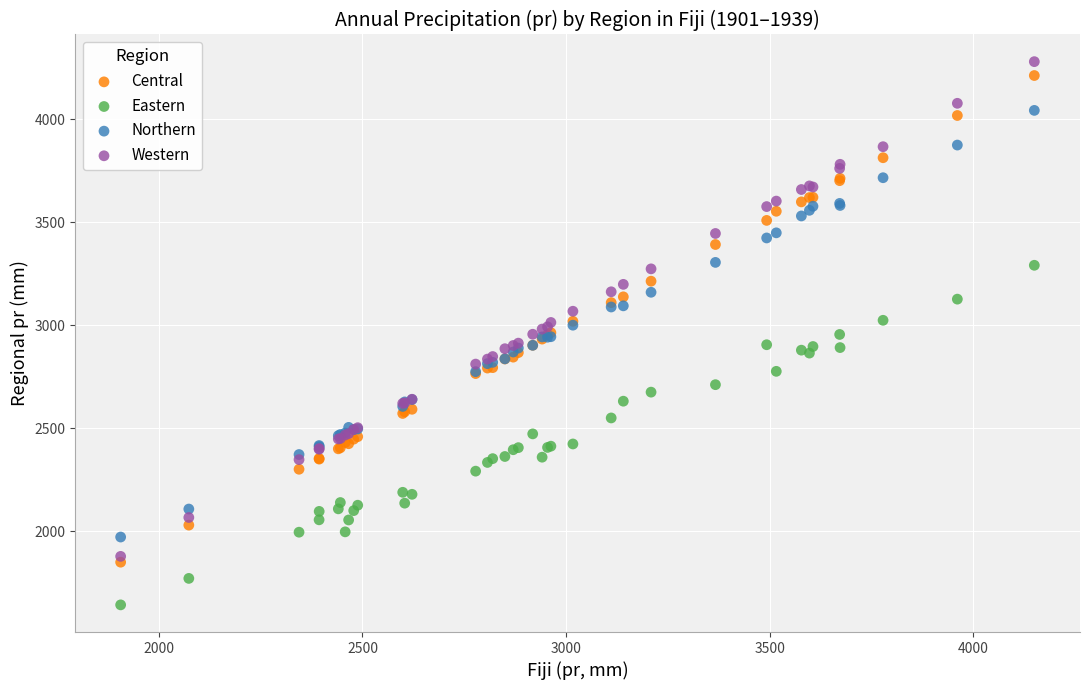

Which series contains the lowest Y value?

Eastern